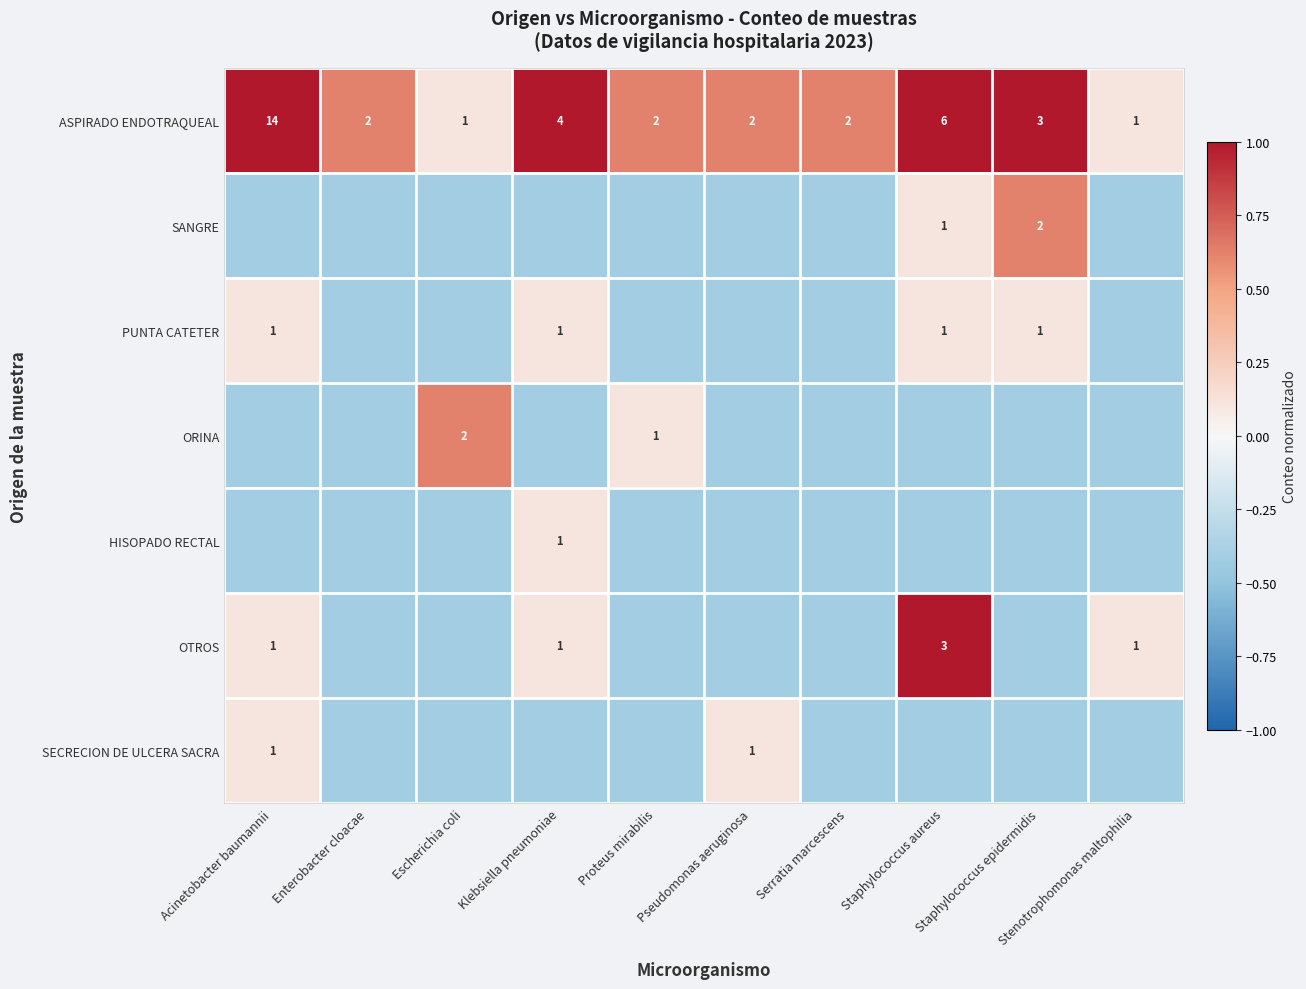

At which label does ASPIRADO ENDOTRAQUEAL first exceed 2?

Acinetobacter baumannii